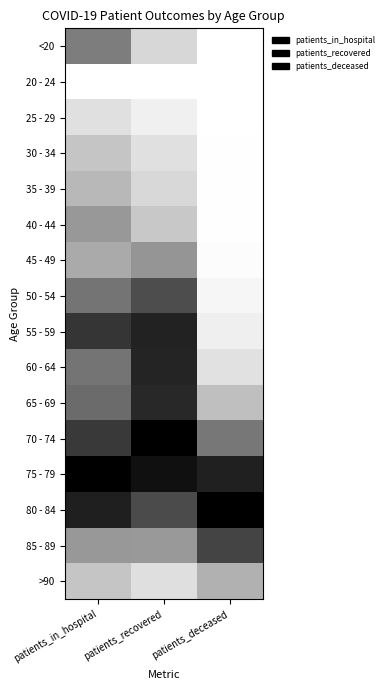

At how many categories does at least one series exceed 0?

3